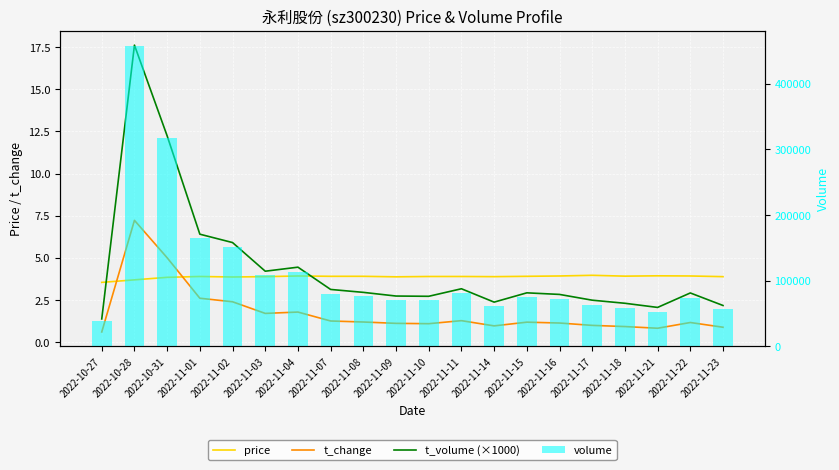

What is the label of the 12th bar from the left?

2022-11-11